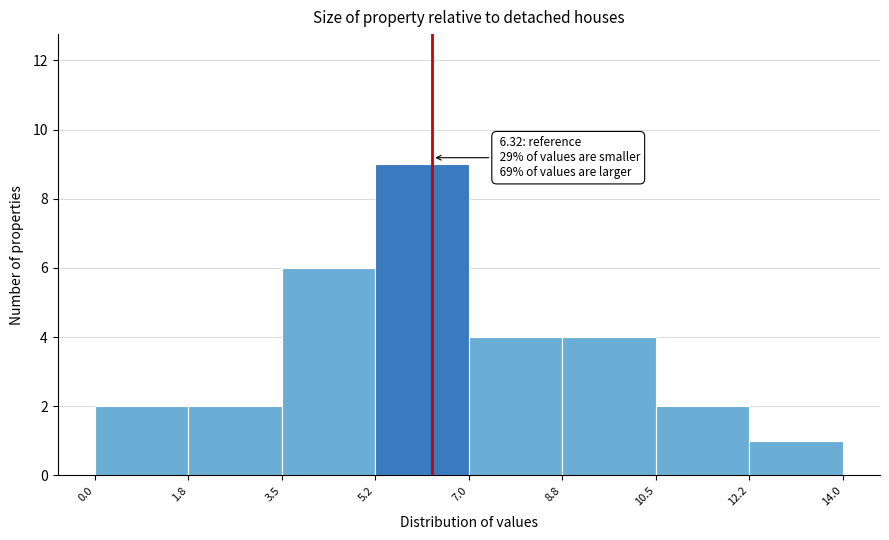

Over which range of the x-axis is the bar tallest?

5.2 to 7.0